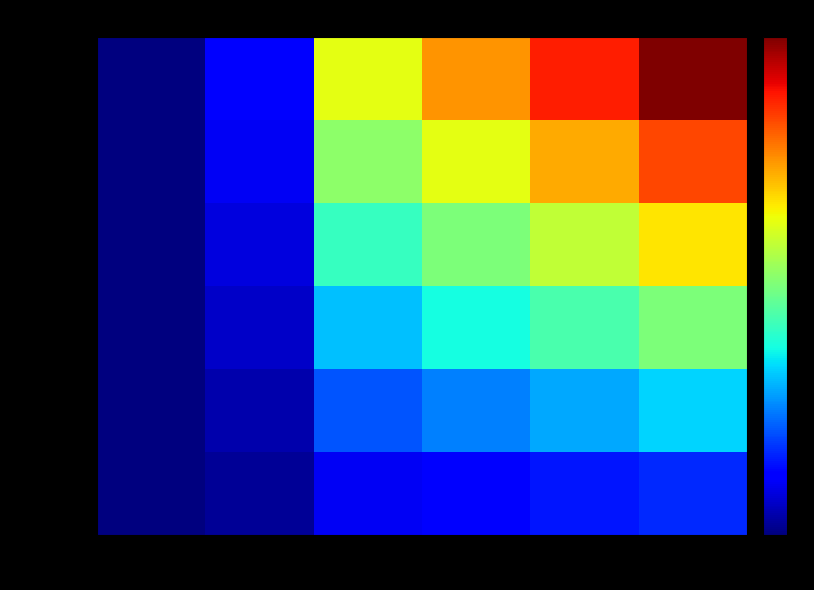

Reading right to left, list all the values displayed in this chart.

1572968647: 8=0.8	7=0.7	6=0.6	5=0.5	1=0.1	0=0.0
1575649783: 8=1.6	7=1.4	6=1.2	5=1.0	1=0.2	0=0.0
1579289389: 8=2.4	7=2.1	6=1.8	5=1.5	1=0.3	0=0.0
1579389828: 8=3.2	7=2.8	6=2.4	5=2.0	1=0.4	0=0.0
1579396995: 8=4.0	7=3.5	6=3.0	5=2.5	1=0.5	0=0.0
1580160428: 8=4.8	7=4.2	6=3.6	5=3.0	1=0.6	0=0.0